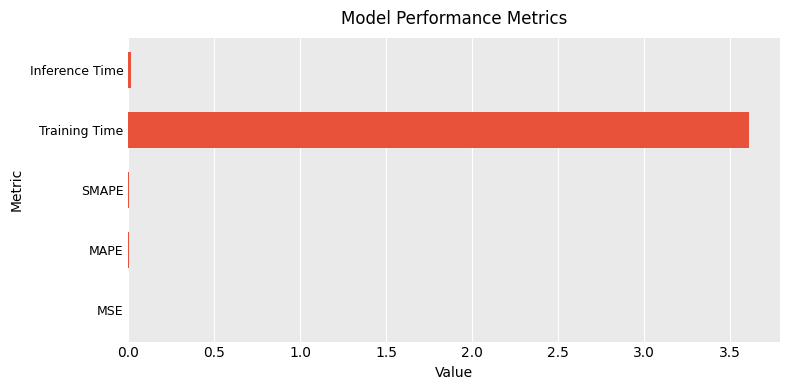

Are the bars horizontal?

Yes